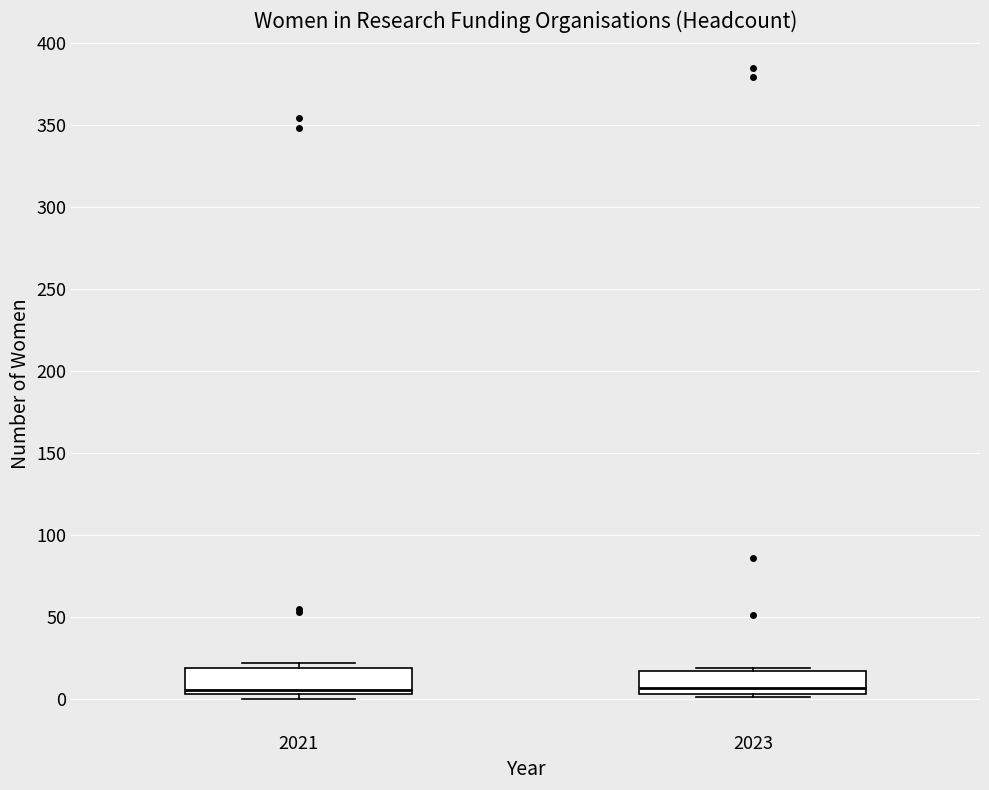

Where is the lower edge of the box at x = 2021 on the y-axis? The values are not printed on the chart, so give them approximately, as read against the axis.

5